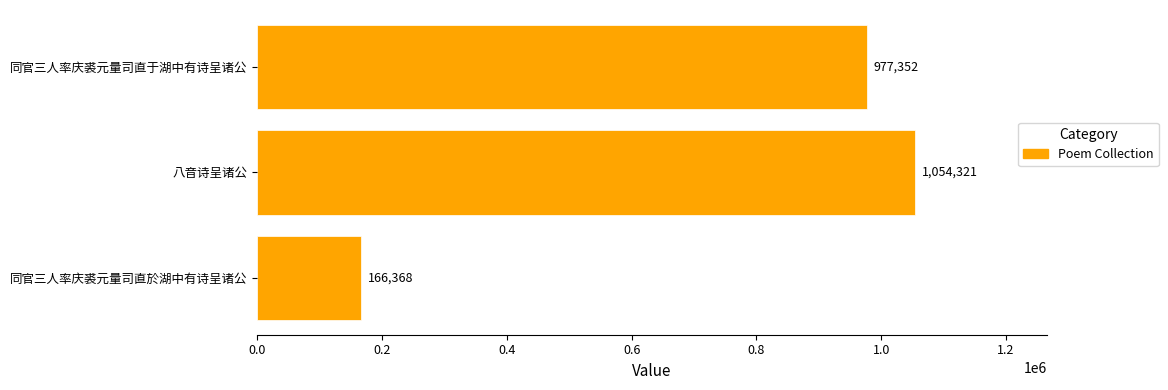

What is the ratio of the value at 同官三人率庆裘元量司直于湖中有诗呈诸公 to the value at 八音诗呈诸公?

0.9